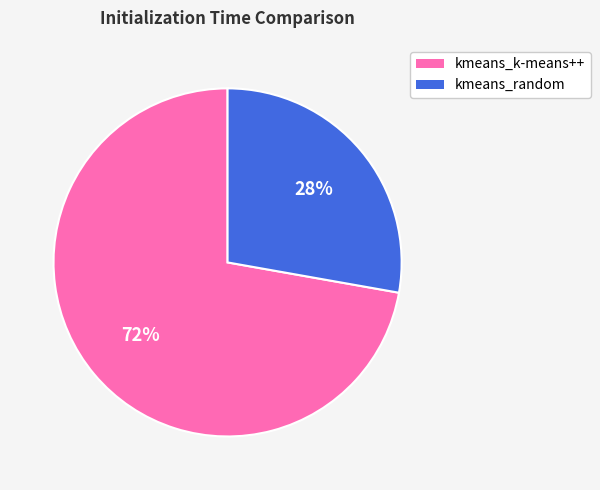

Is there any slice that represents more than half of the pie?

Yes